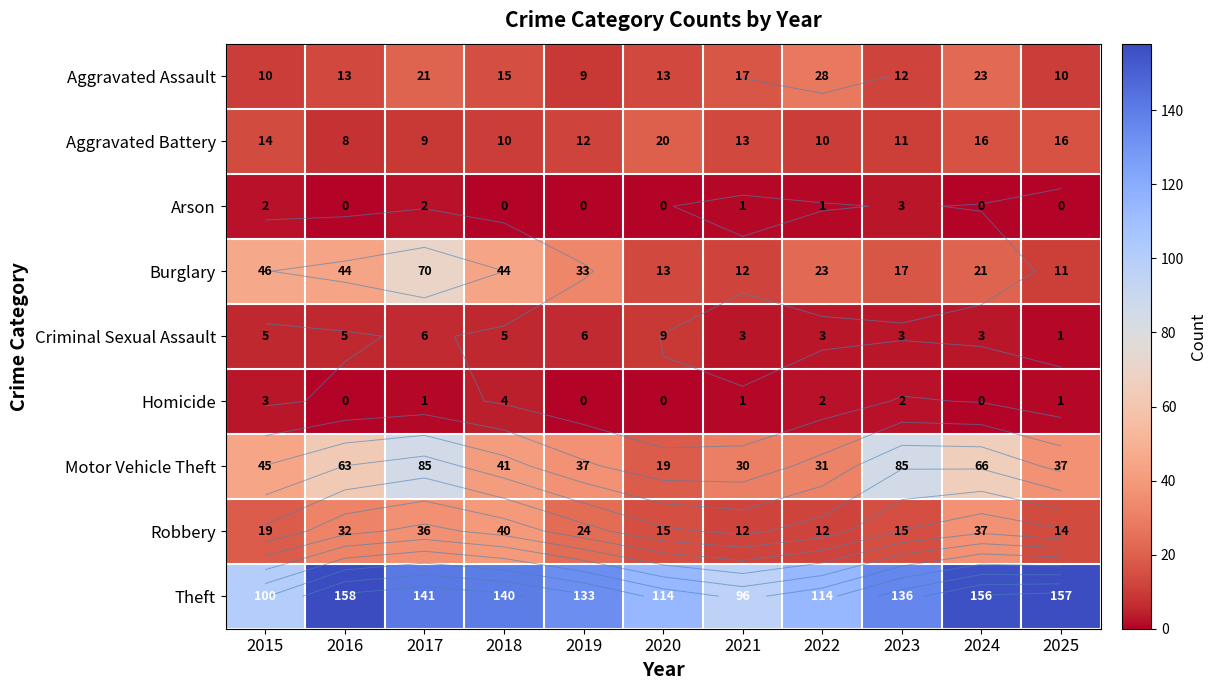

Rank the series at 2016 from highest to lowest value.

Theft, Motor Vehicle Theft, Burglary, Robbery, Aggravated Assault, Aggravated Battery, Criminal Sexual Assault, Arson, Homicide